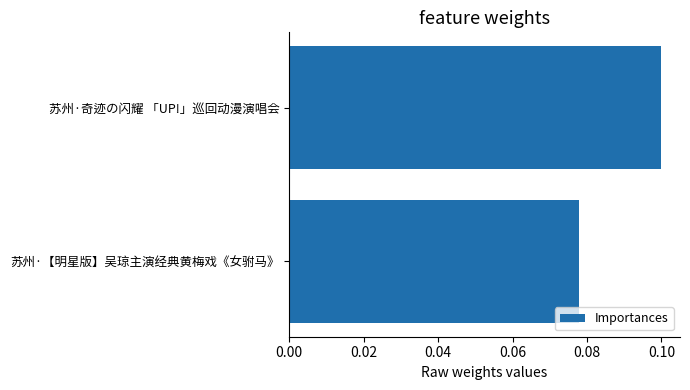

Are the bars grouped side by side (vs. stacked)?

No